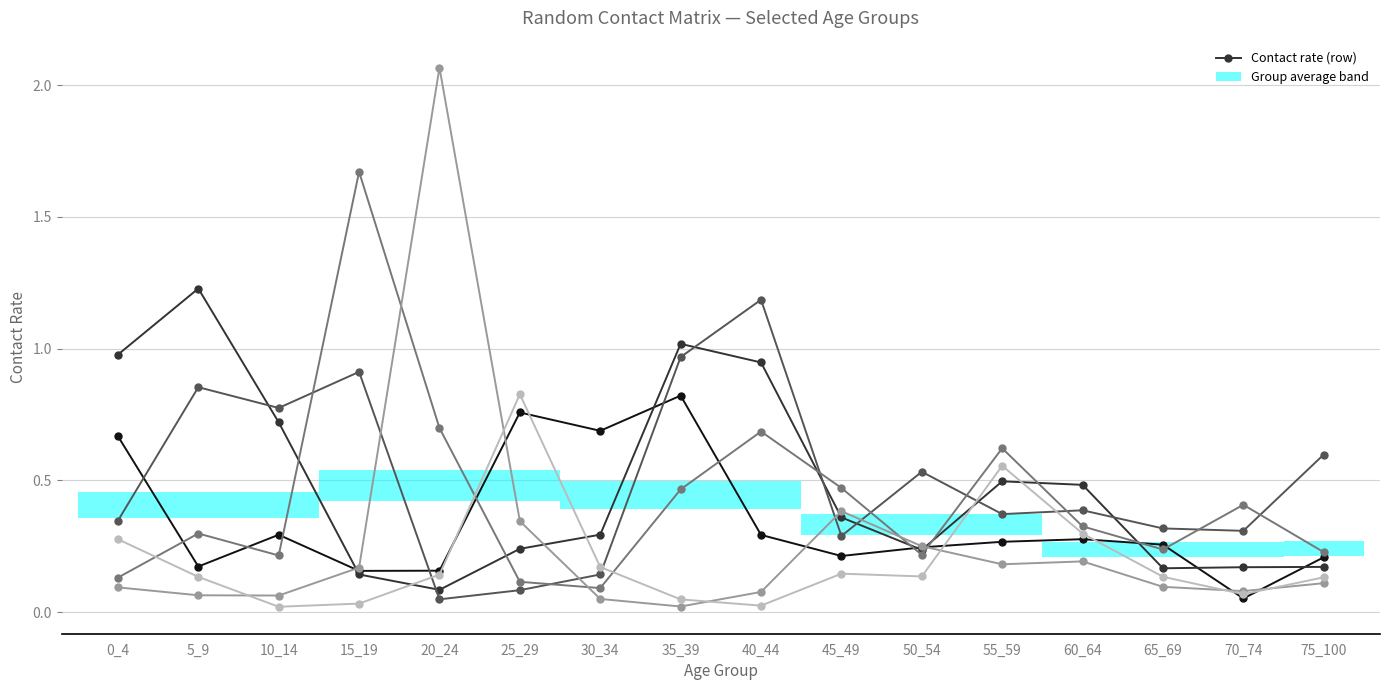

The row_0 series shows 0.1 at 65_69. True or false?

False